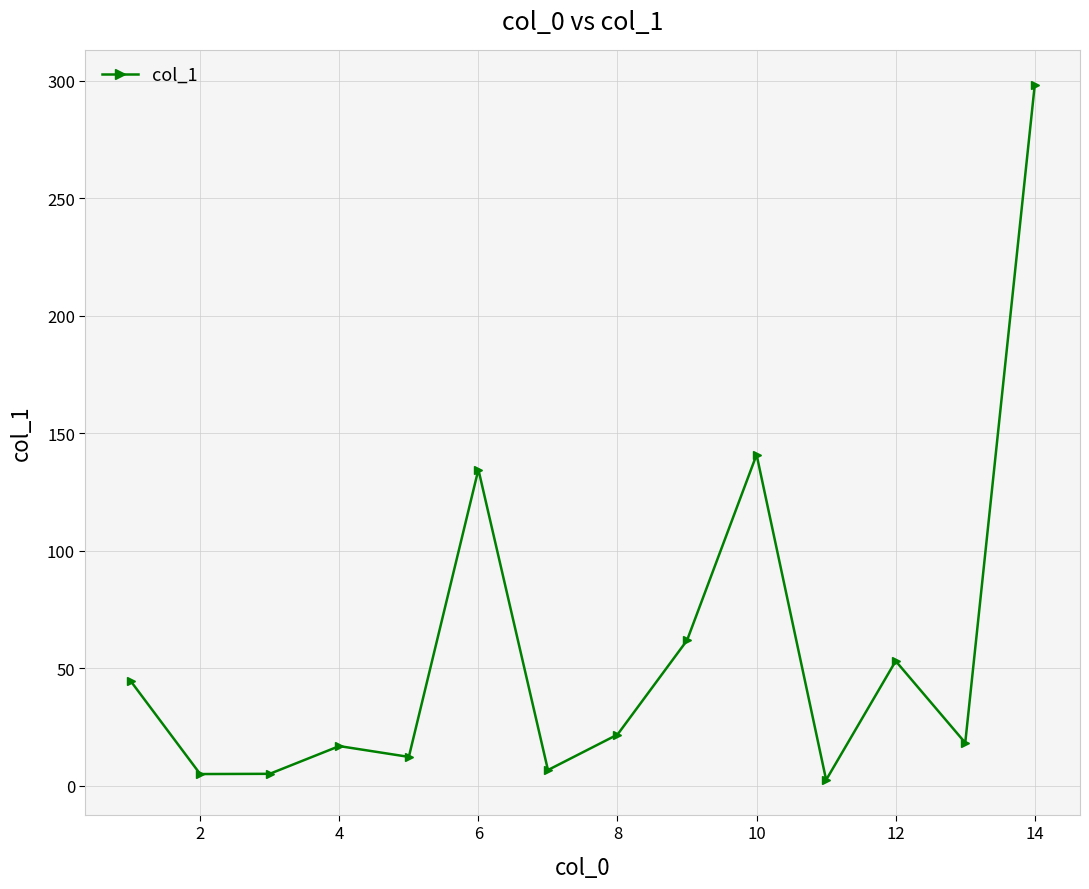

What is the difference between the maximum and minimum values?

295.9